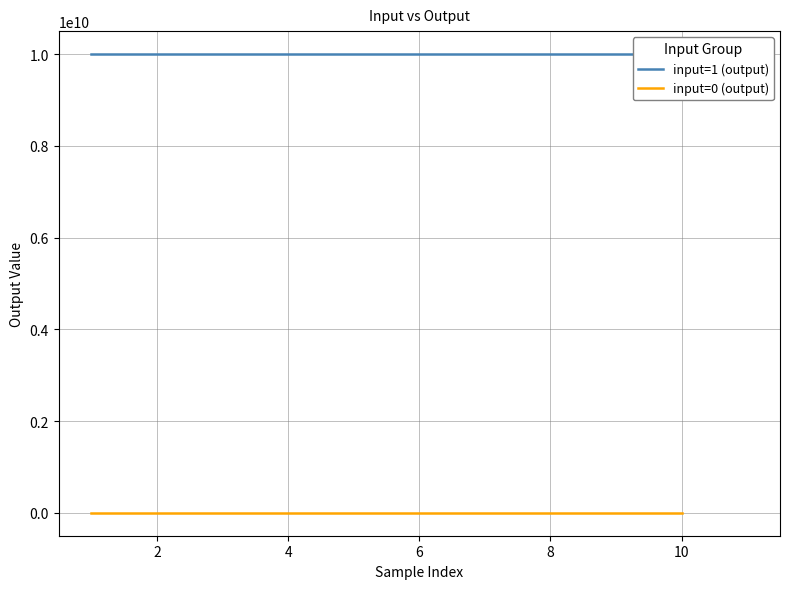

The value at 8 is 286. True or false?

False